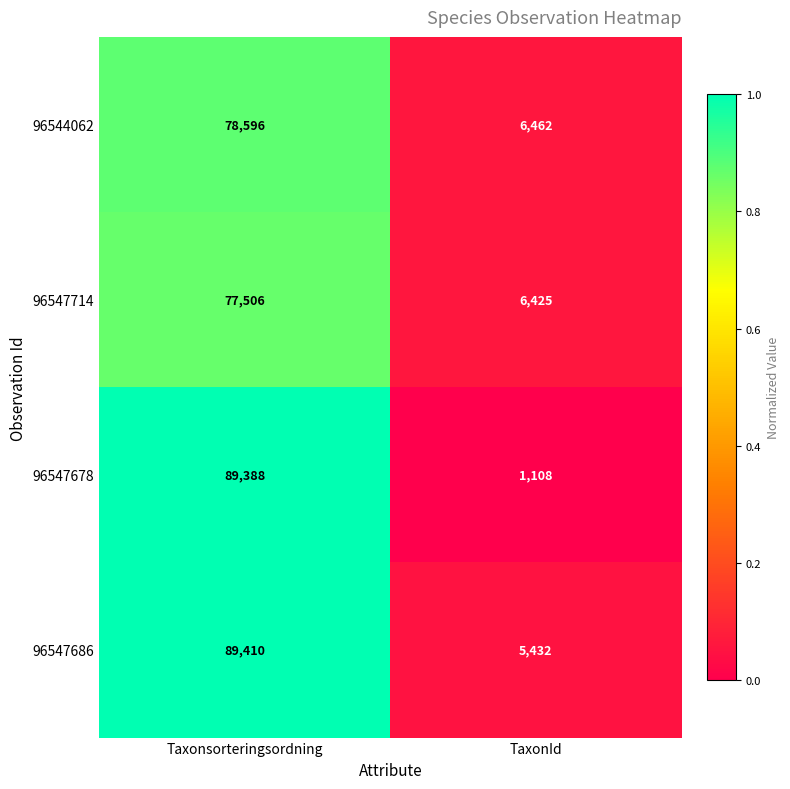

Is the value of 96547714 at TaxonId greater than the value of 96547678 at Taxonsorteringsordning?

No